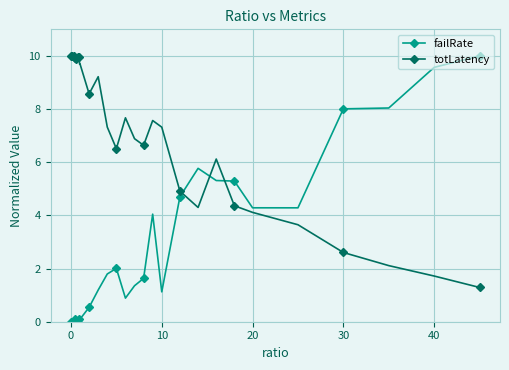

At how many categories does at least one series exceed 5?

37